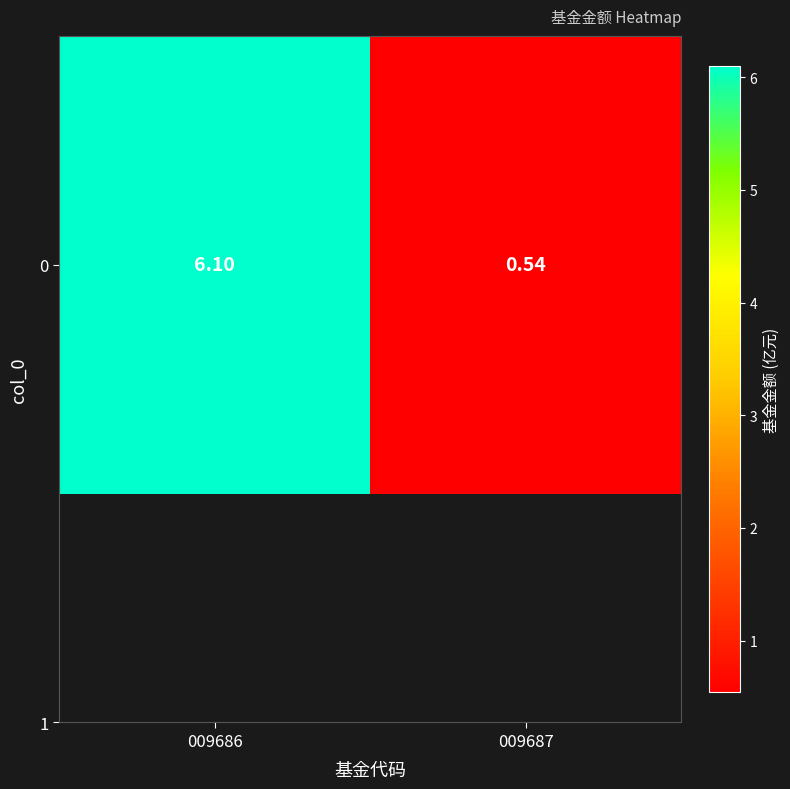

Rank the categories by value from highest to lowest.

009686, 009687